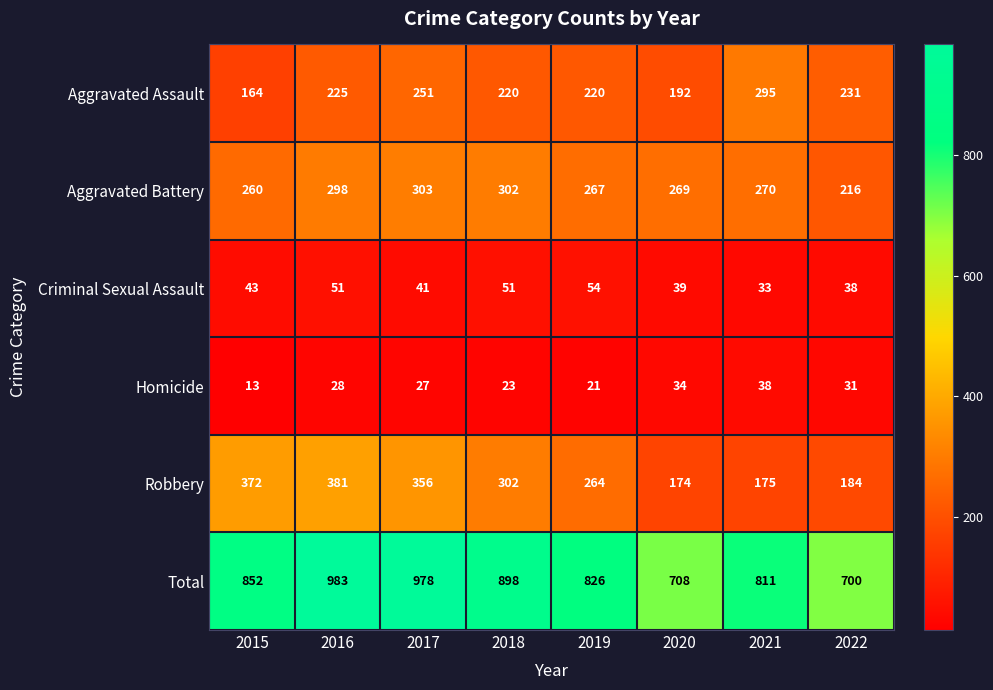

What is the sum of all Total values?

6756